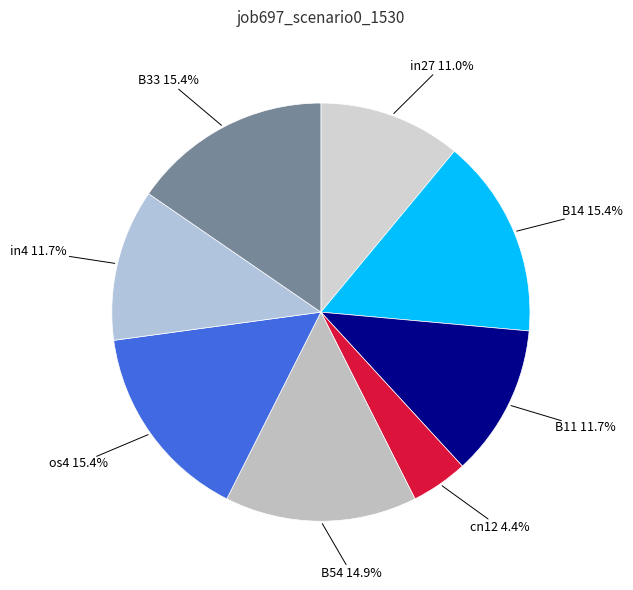

Does os4 account for over 50% of the chart?

No